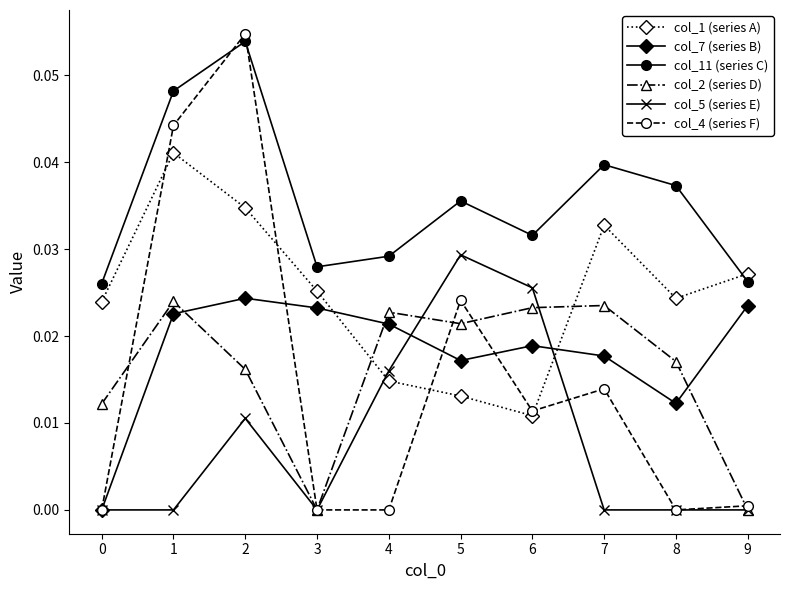

Where do col_1 (series A) and col_11 (series C) first cross each other?

8 and 9